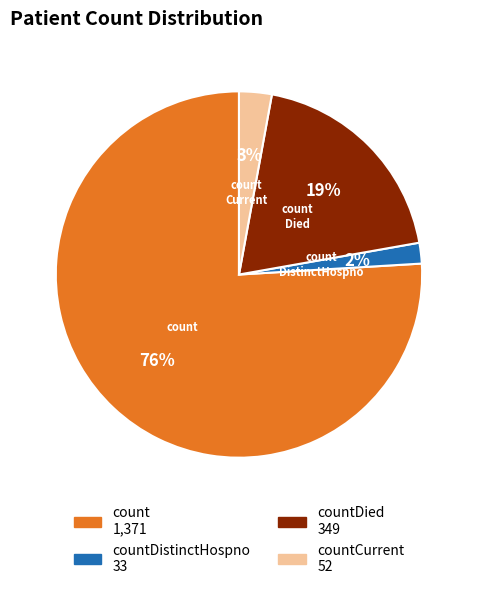

How many segments does this pie chart have?

4